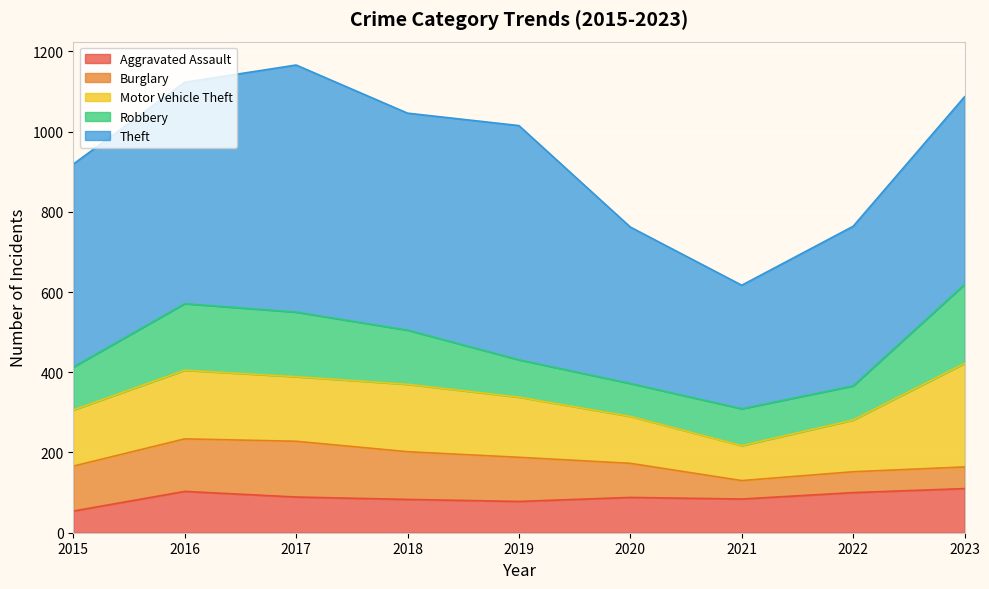

Reading left to right, list all the values displayed in this chart.

Aggravated Assault: 2015=54	2016=103	2017=89	2018=83	2019=78	2020=88	2021=84	2022=100	2023=110
Burglary: 2015=112	2016=131	2017=139	2018=119	2019=110	2020=85	2021=46	2022=52	2023=54
Motor Vehicle Theft: 2015=140	2016=171	2017=161	2018=168	2019=150	2020=117	2021=87	2022=129	2023=258
Robbery: 2015=107	2016=166	2017=161	2018=135	2019=93	2020=82	2021=92	2022=85	2023=197
Theft: 2015=506	2016=552	2017=616	2018=541	2019=584	2020=390	2021=308	2022=398	2023=468